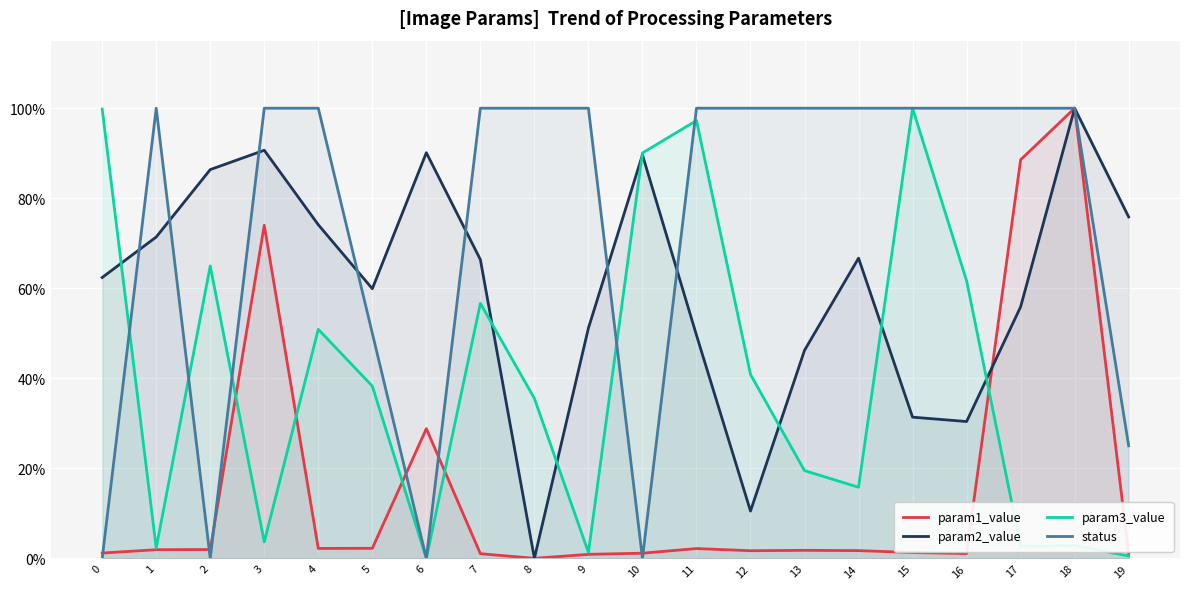

Reading right to left, what are all the values shown in this chart?

param1_value: 19=0.0	18=1.0	17=0.9	16=0.0	15=0.0	14=0.0	13=0.0	12=0.0	11=0.0	10=0.0	9=0.0	8=0.0	7=0.0	6=0.3	5=0.0	4=0.0	3=0.7	2=0.0	1=0.0	0=0.0
param2_value: 19=0.8	18=1.0	17=0.6	16=0.3	15=0.3	14=0.7	13=0.5	12=0.1	11=0.5	10=0.9	9=0.5	8=0.0	7=0.7	6=0.9	5=0.6	4=0.7	3=0.9	2=0.9	1=0.7	0=0.6
param3_value: 19=0.0	18=0.0	17=0.0	16=0.6	15=1.0	14=0.2	13=0.2	12=0.4	11=1.0	10=0.9	9=0.0	8=0.4	7=0.6	6=0.0	5=0.4	4=0.5	3=0.0	2=0.6	1=0.0	0=1.0
status: 19=0.2	18=1.0	17=1.0	16=1.0	15=1.0	14=1.0	13=1.0	12=1.0	11=1.0	10=0.0	9=1.0	8=1.0	7=1.0	6=0.0	5=0.5	4=1.0	3=1.0	2=0.0	1=1.0	0=0.0